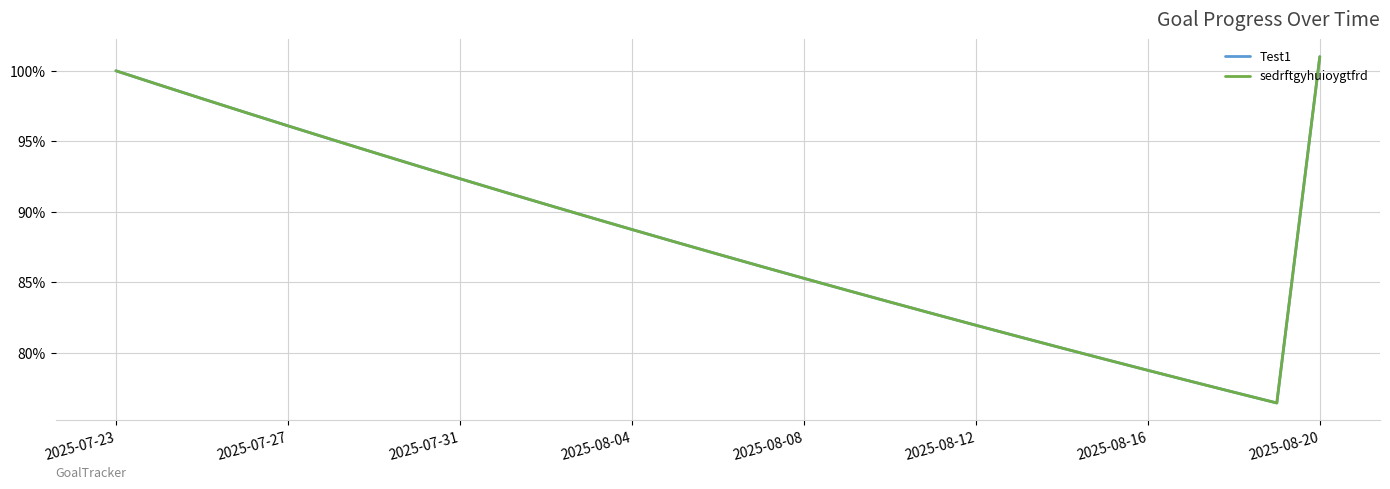

Does the chart have visible grid lines?

Yes